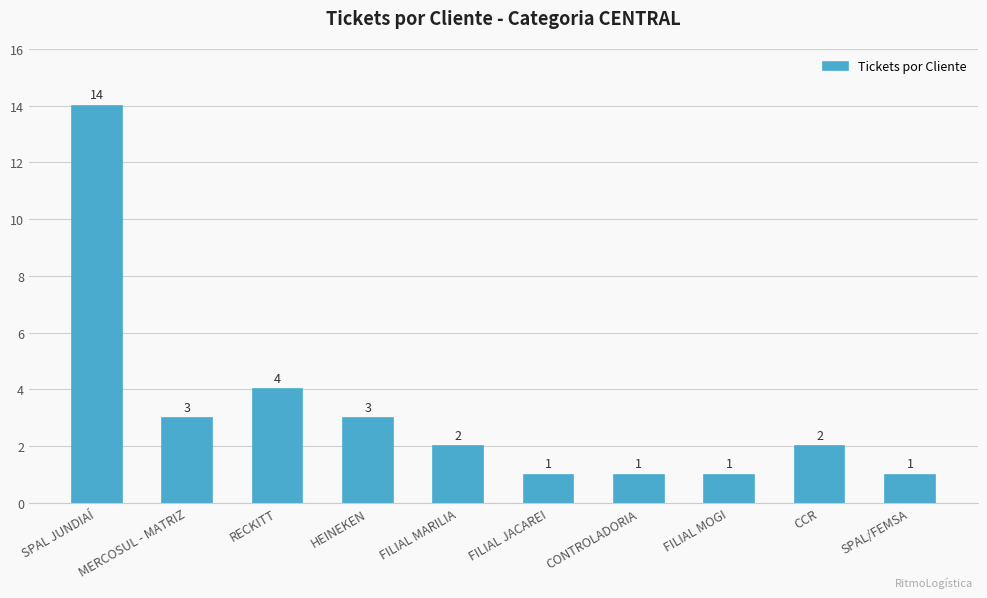

What is the sum of the values at FILIAL MARILIA and MERCOSUL - MATRIZ?

5